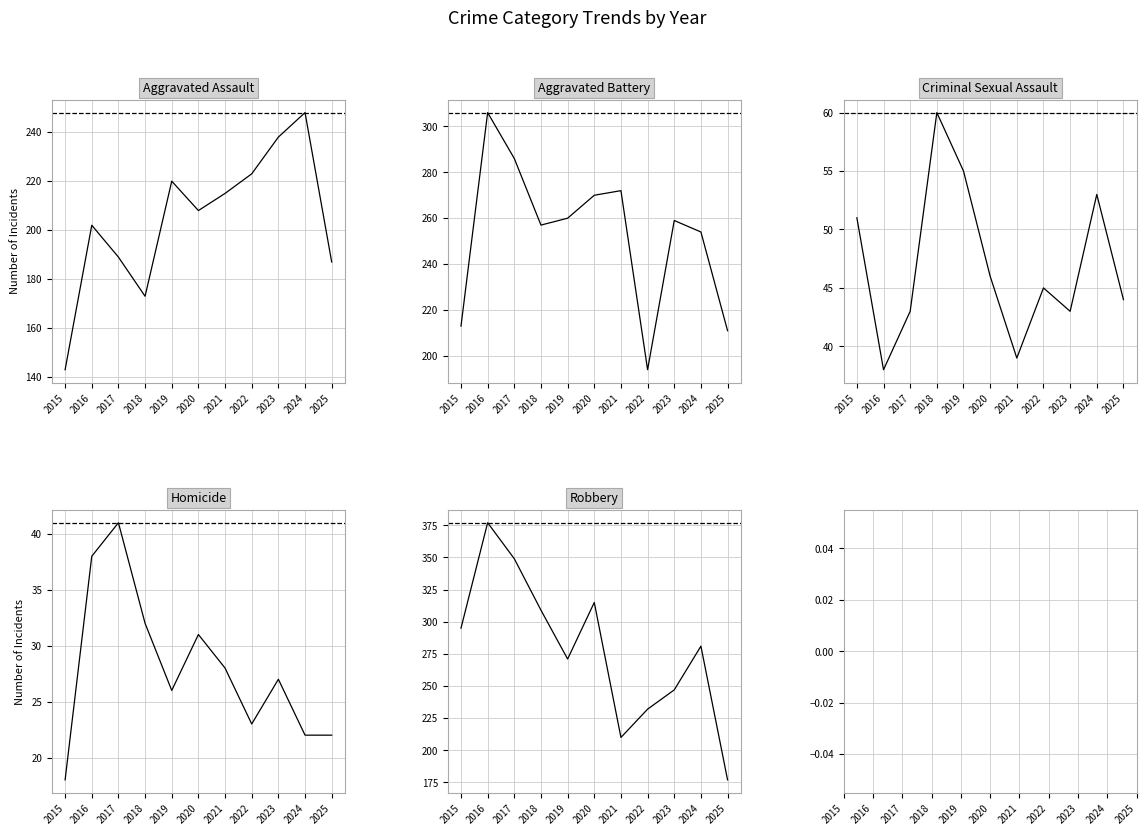

Which series changed the most between 2019 and 2022?

Aggravated Battery